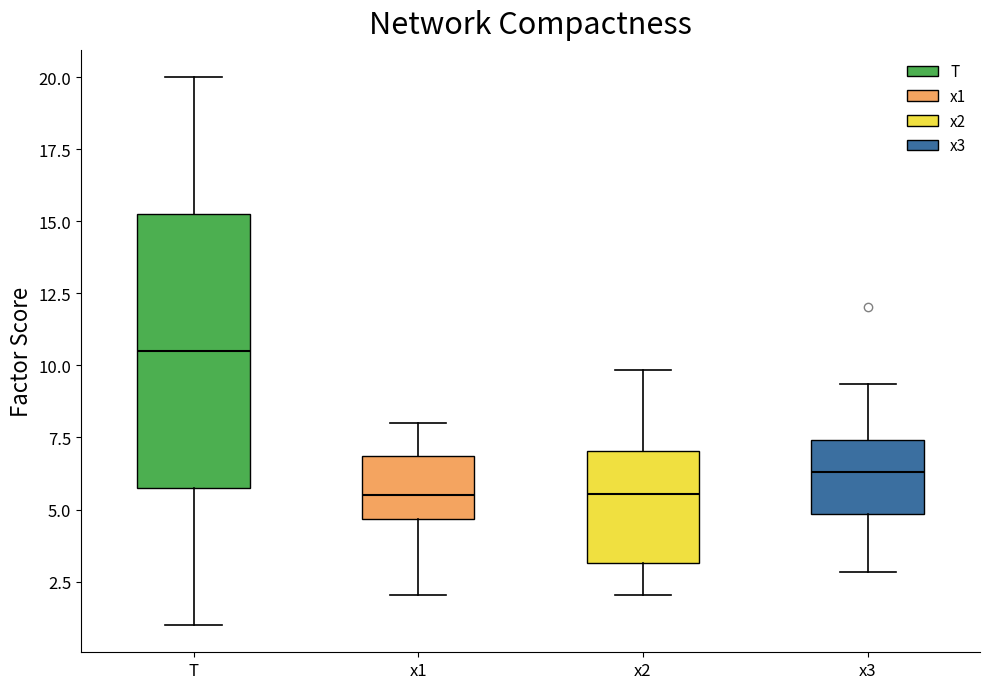

Reading left to right, transcribe this box plot: for each box, give where its median line is, the range the box spans, and where its two whiskers end, as read against the y-axis. The values are not printed on the chart, so give them approximately, as read against the axis.

T: median 10.5, box 6.0 to 15.5, whiskers 1.0 to 20.0
x1: median 5.5, box 4.5 to 7.0, whiskers 2.0 to 8.0
x2: median 5.5, box 3.0 to 7.0, whiskers 2.0 to 10.0
x3: median 6.5, box 5.0 to 7.5, whiskers 3.0 to 9.5